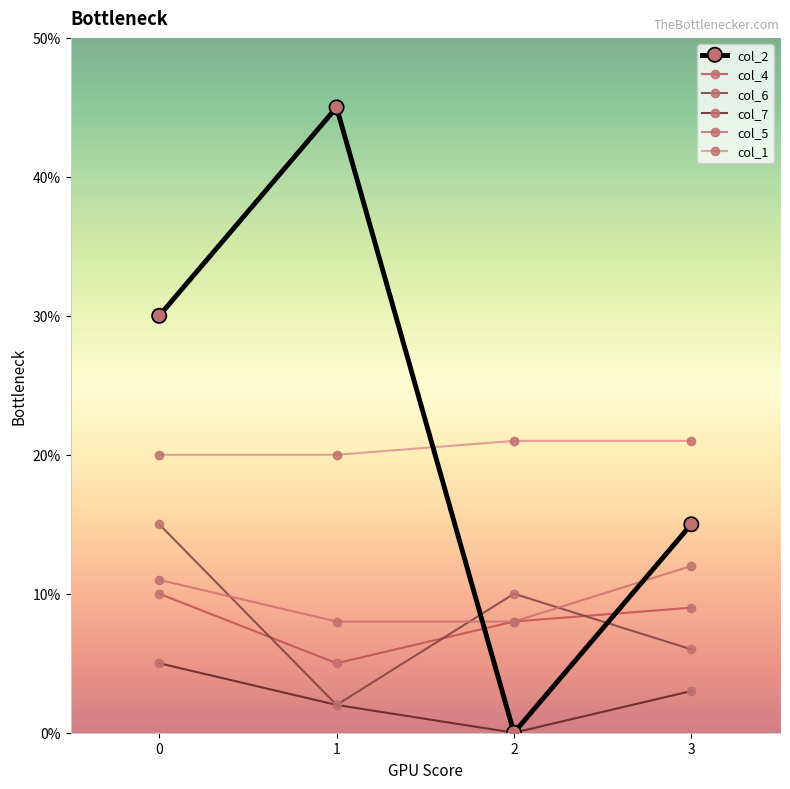

How many times do col_4 and col_2 cross each other?

2